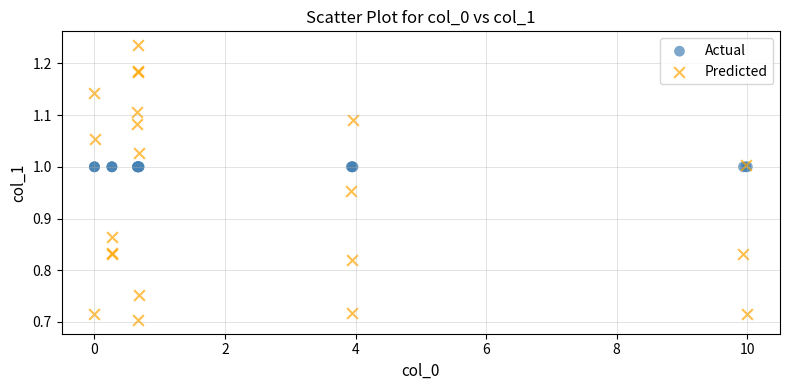

What are all the series names shown in the legend?

Actual, Predicted